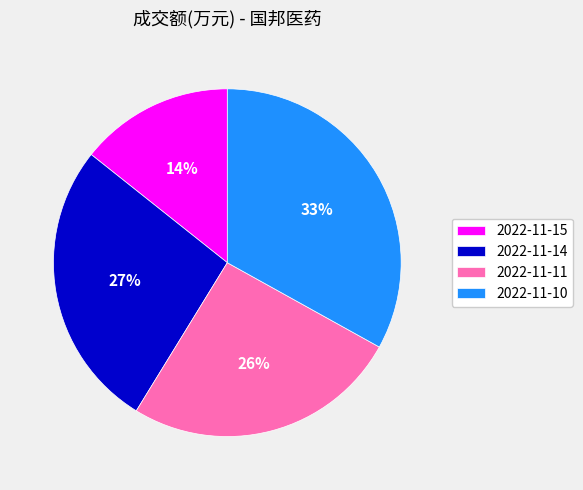

To the nearest percent, what percentage of the pie is 2022-11-11?

26%